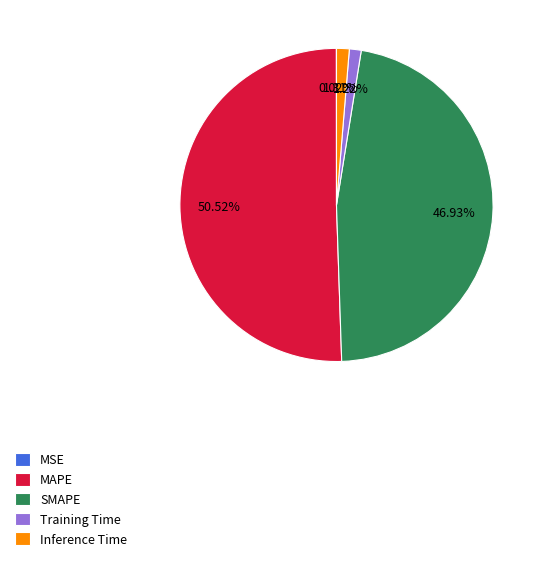

Combined, do MAPE and Inference Time account for over 50%?

Yes